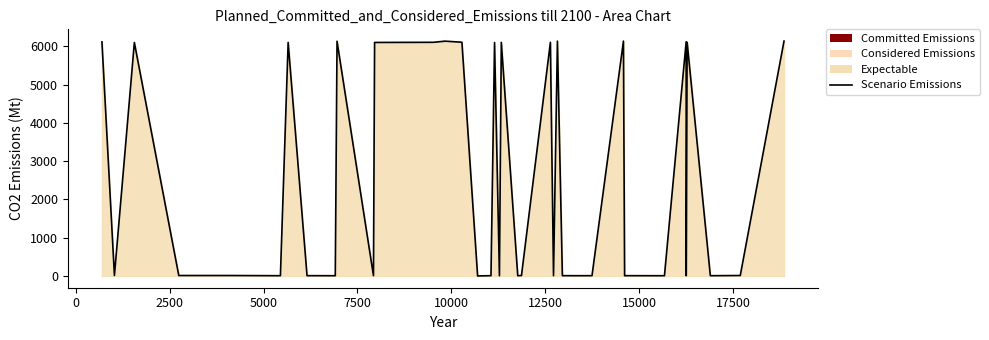

Count the number of values greater than 12.

16